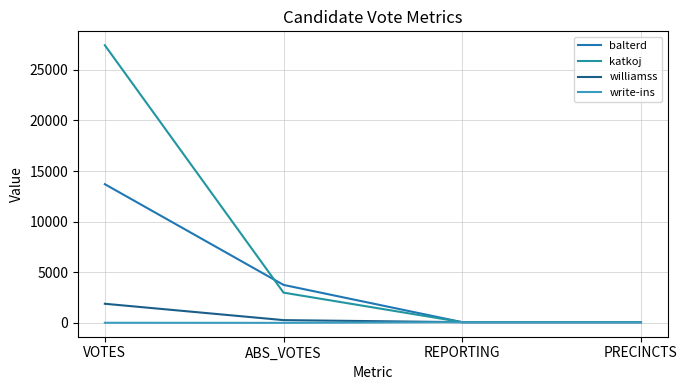

What is the difference between the maximum and minimum values in the balterd series?

13636